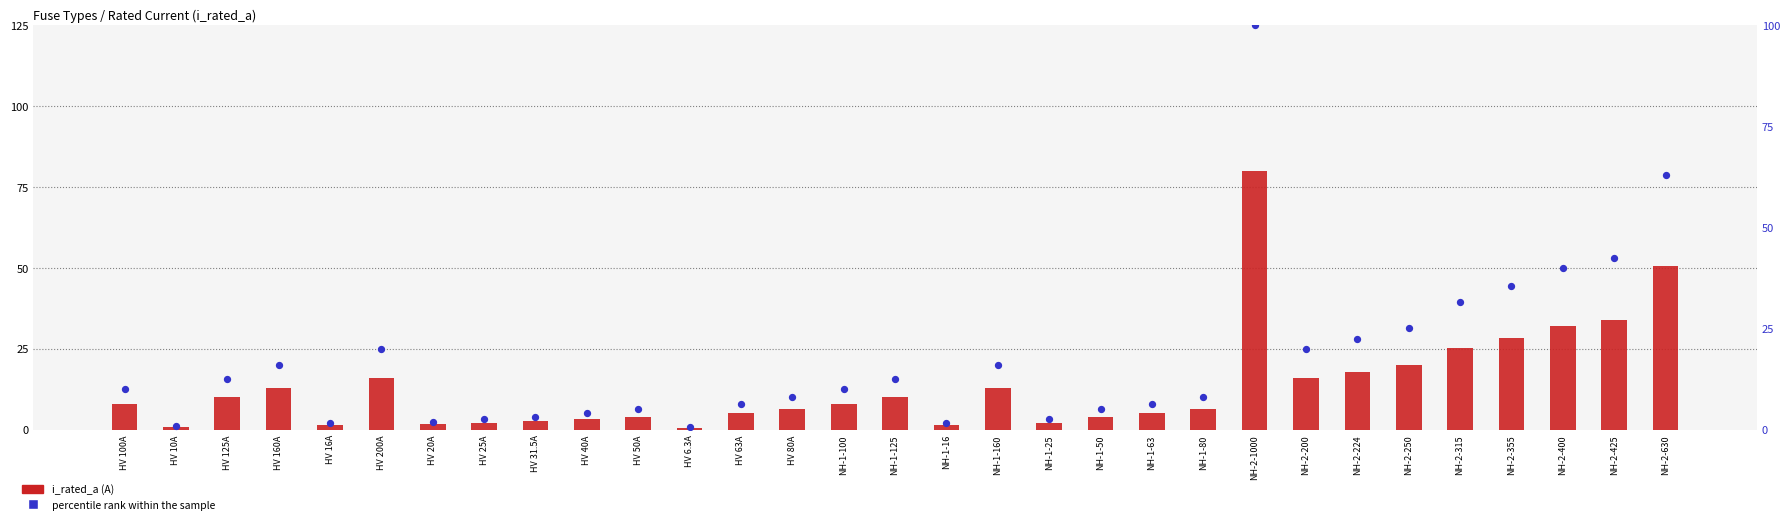

Which series has the largest total across all categories?

i_rated_a